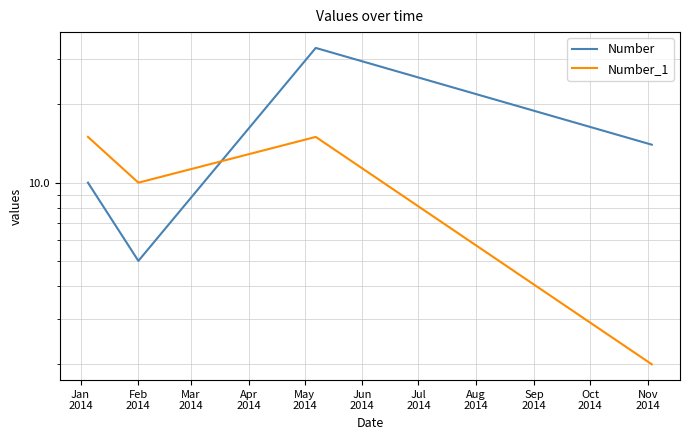

What is the spread (max minus min) of values at Mar
2014?

18